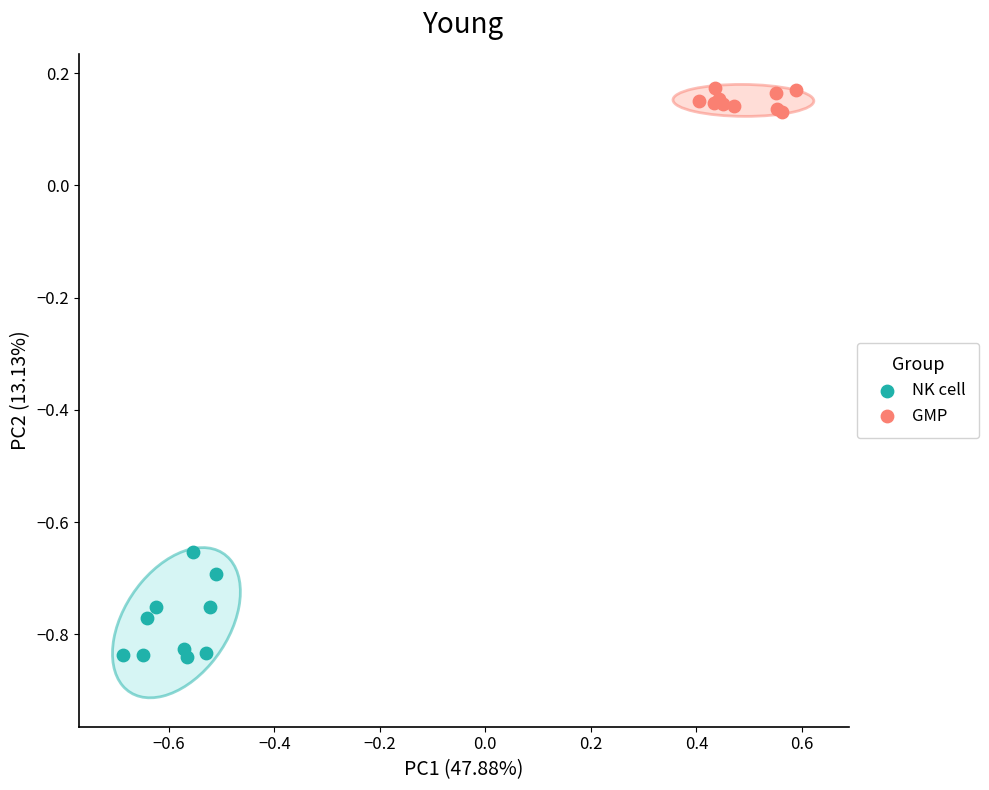

Which series contains the highest Y value?

GMP